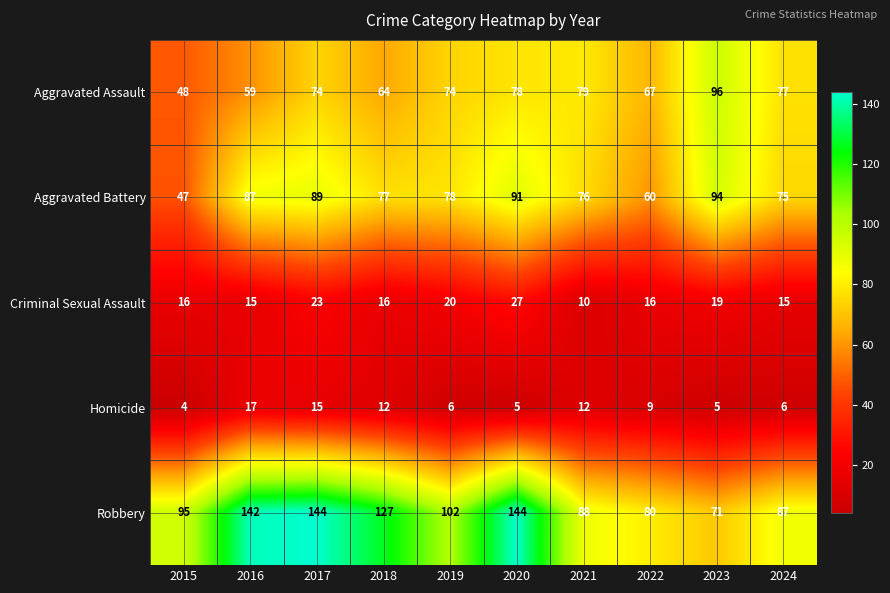

At how many categories does at least one series exceed 58?

10